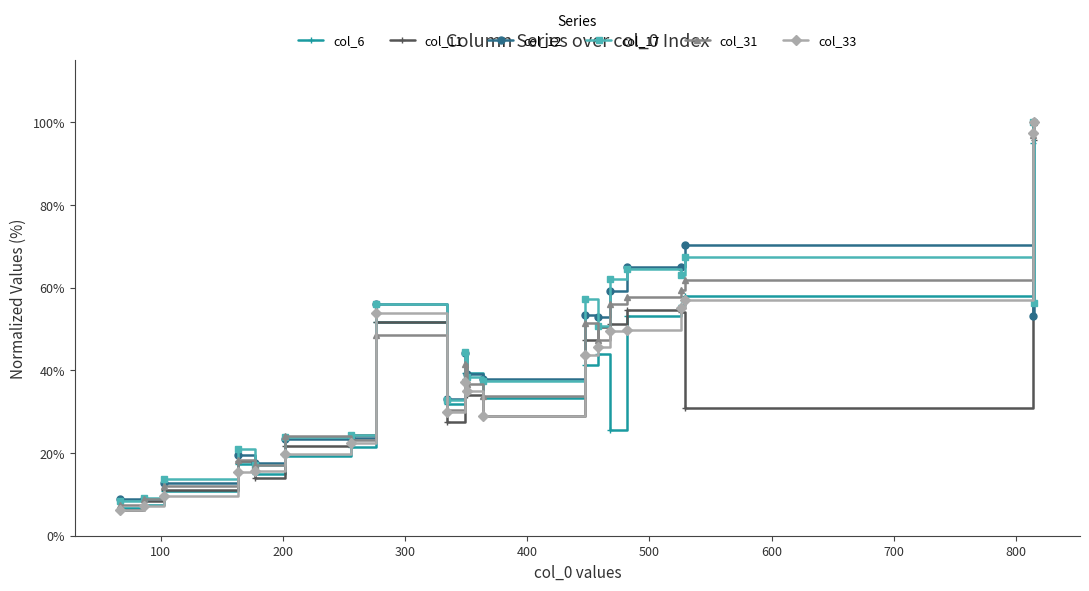

How many data points in col_6 are less than 39?

10